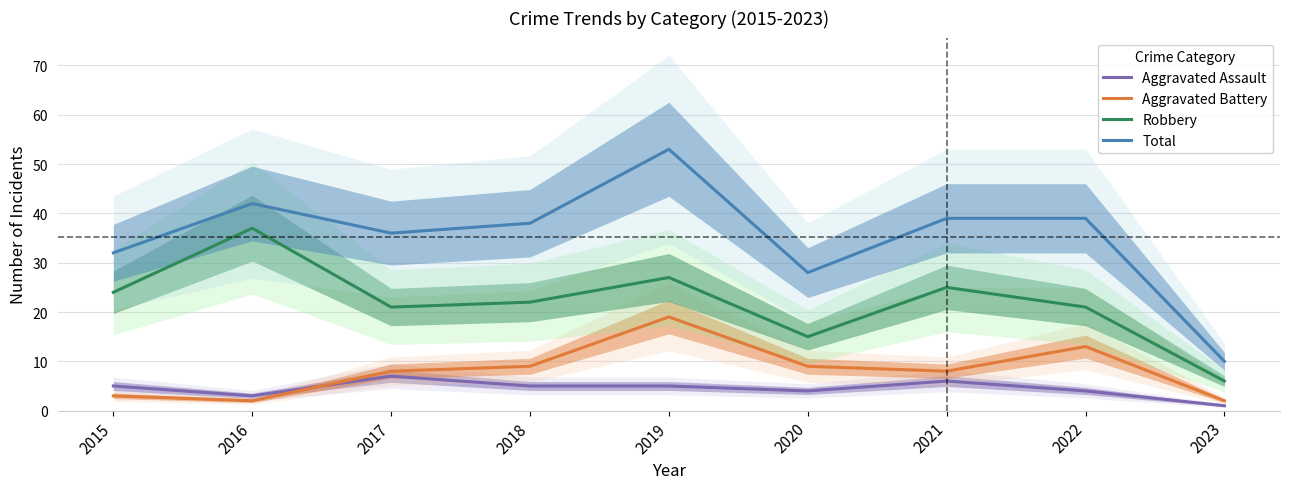

True or false: Total and Robbery cross at least once.

False